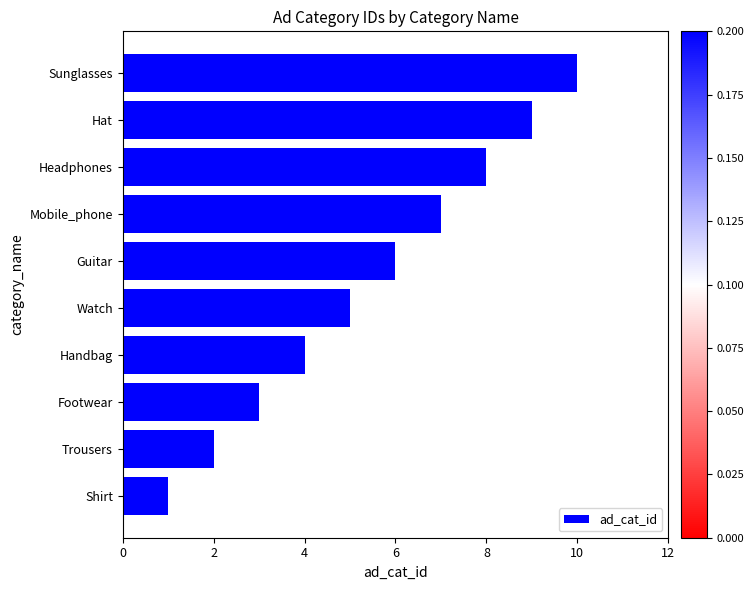

Rank the categories by value from highest to lowest.

Sunglasses, Hat, Headphones, Mobile_phone, Guitar, Watch, Handbag, Footwear, Trousers, Shirt